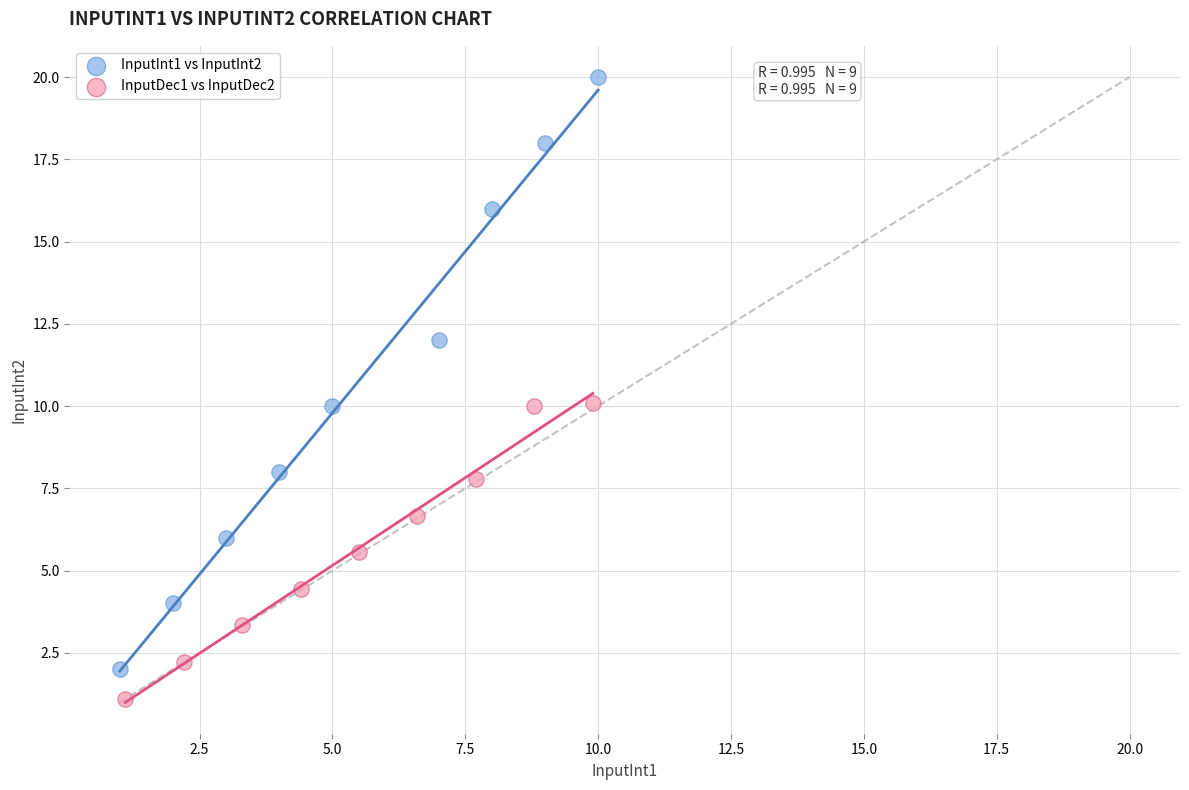

Which series has the largest Y range (max minus min)?

InputInt1 vs InputInt2